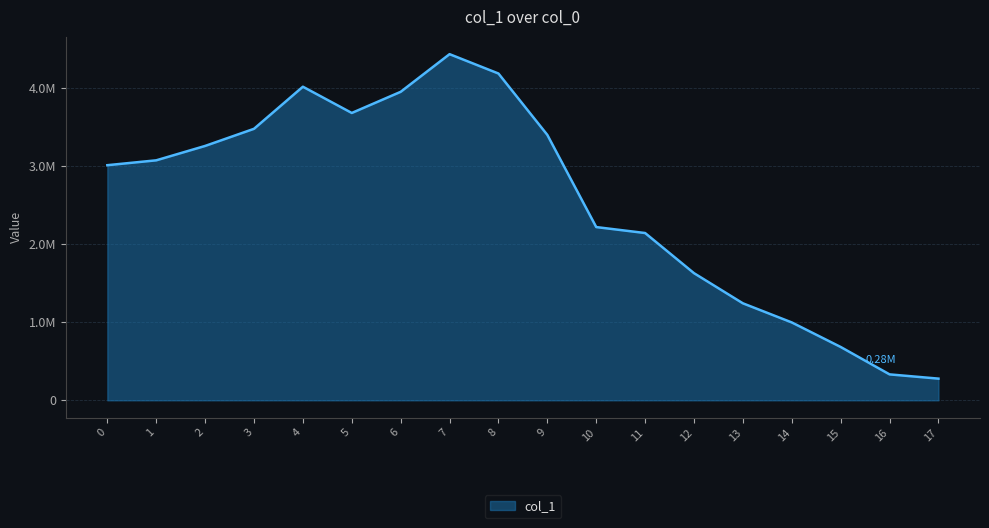

Rank the categories by value from highest to lowest.

7, 8, 4, 6, 5, 3, 9, 2, 1, 0, 10, 11, 12, 13, 14, 15, 16, 17